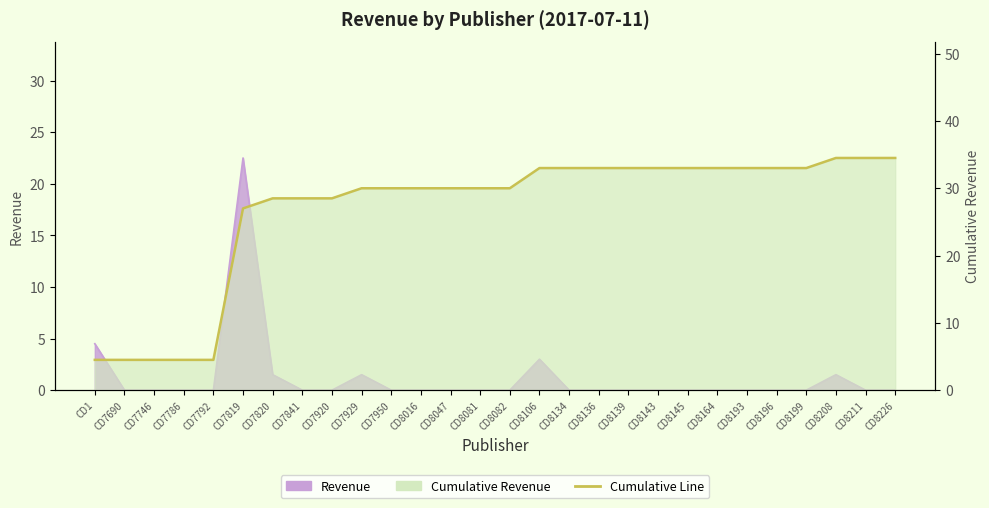

At which label does the data first exceed 30?

CD8106